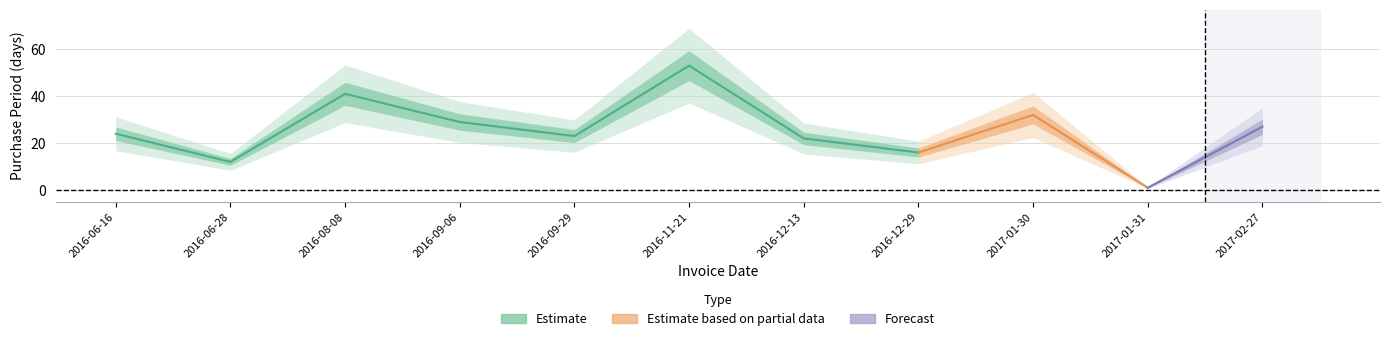

What is the greatest value displayed?

53